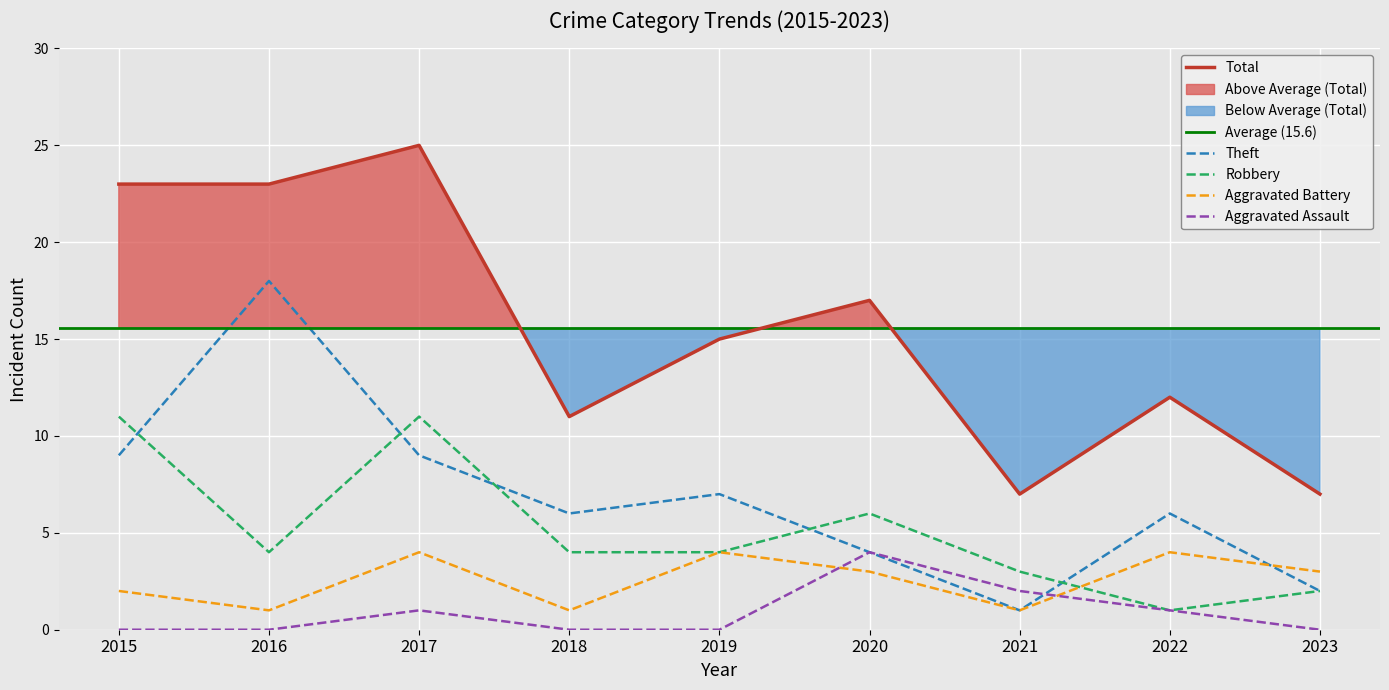

Which series has the largest total across all categories?

Total